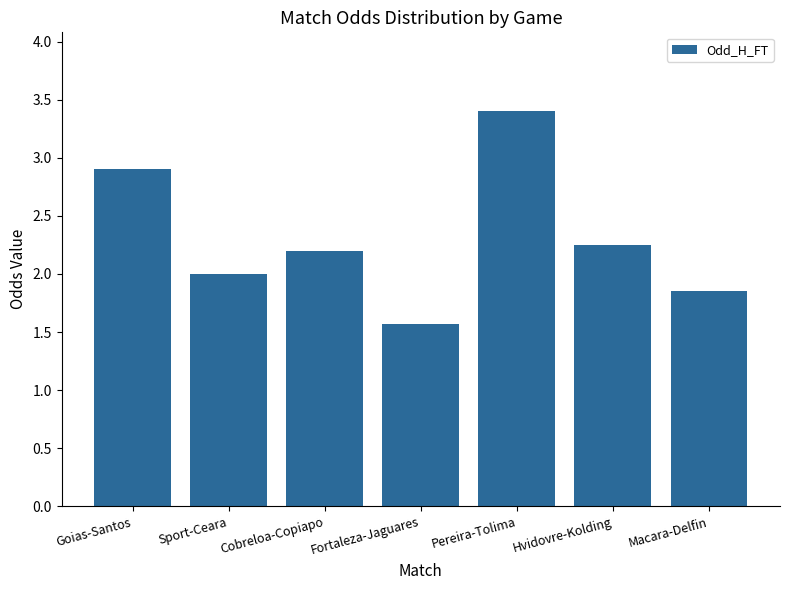

How many data points does each series have?

7